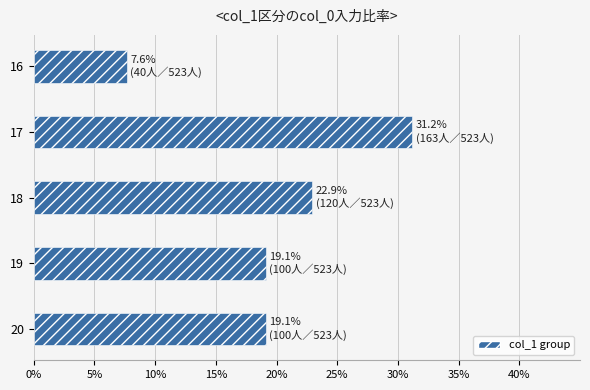

How many bars are there in total?

5